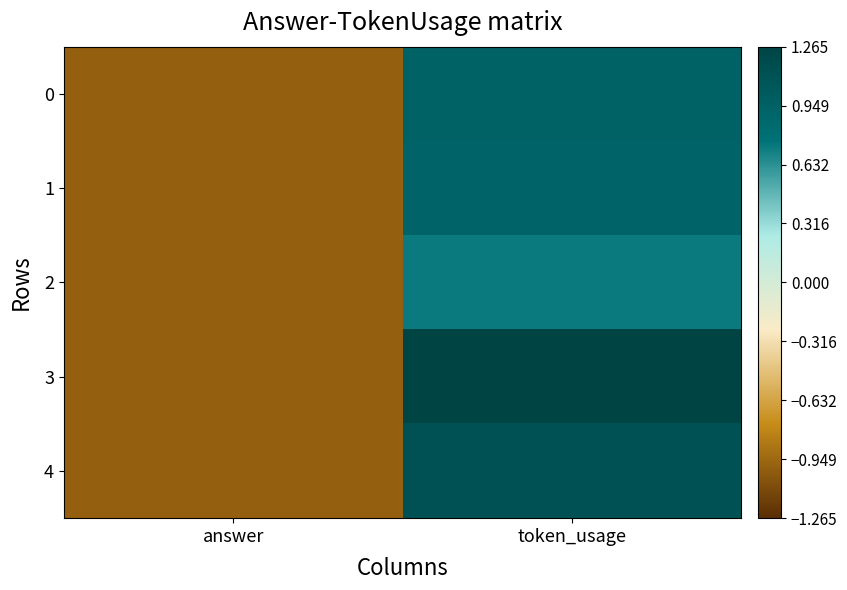

At which category is the sum across all series the highest?

token_usage